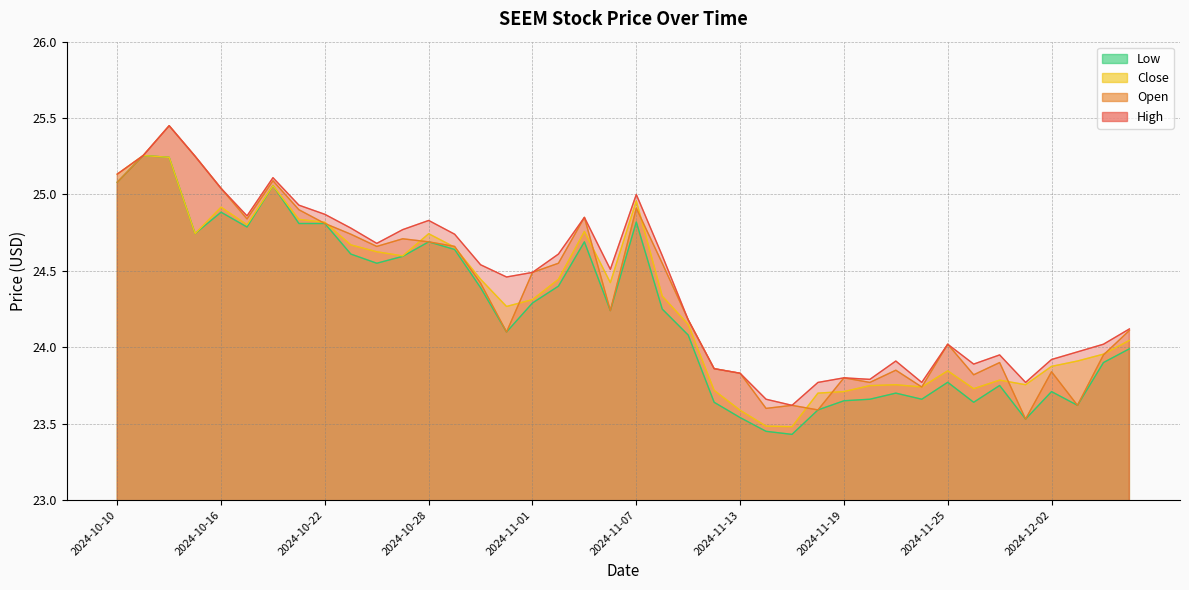

How many values in the Close series exceed 24?

24